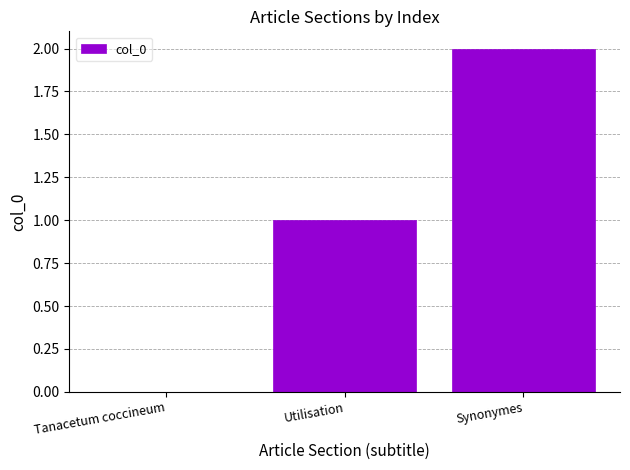

What is the sum of the values at Synonymes and Utilisation?

3